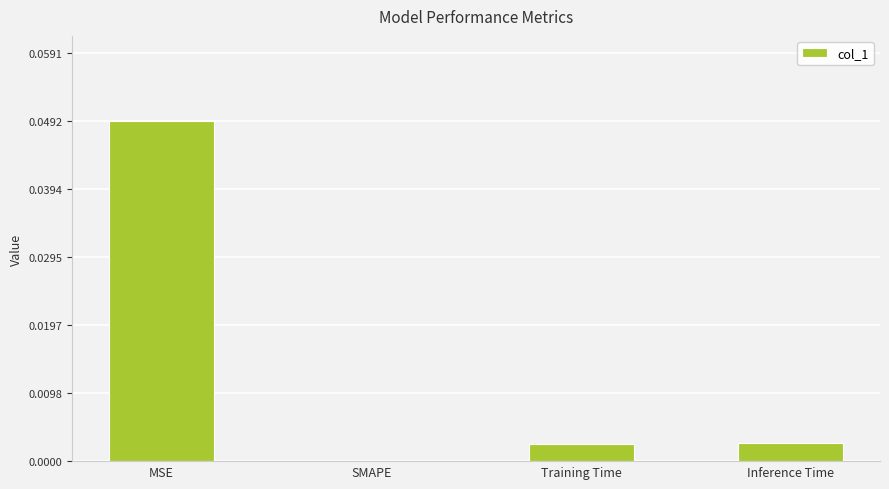

The value at Training Time is 0.0. True or false?

True